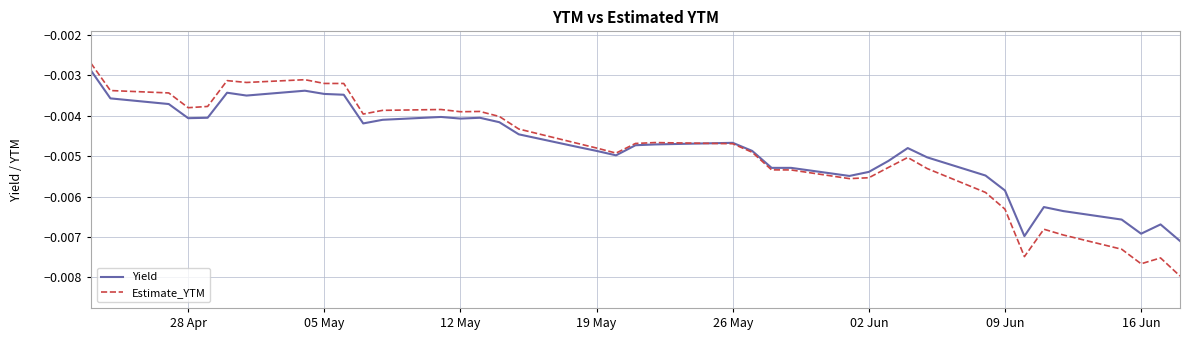

What is the label of the 36th point from the right?

26 May